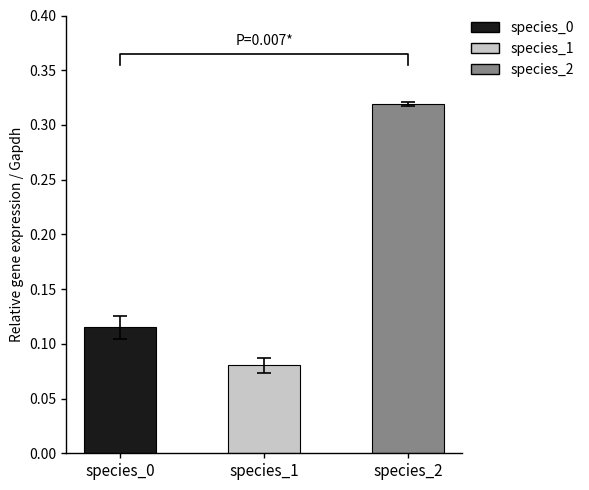

At which label does species_0 reach its minimum?

species_0